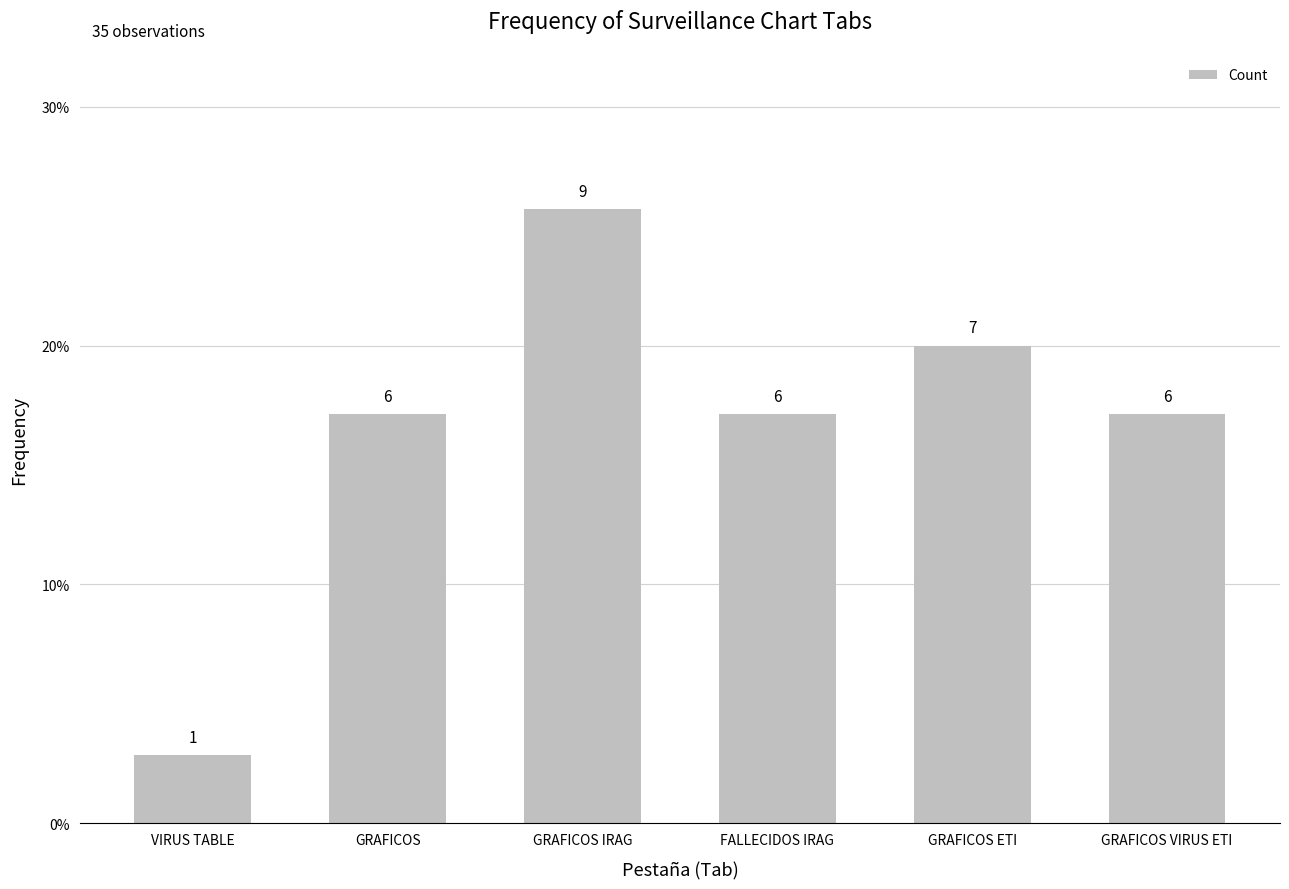

List the labels in order of value, largest first.

GRAFICOS IRAG, GRAFICOS ETI, GRAFICOS, FALLECIDOS IRAG, GRAFICOS VIRUS ETI, VIRUS TABLE